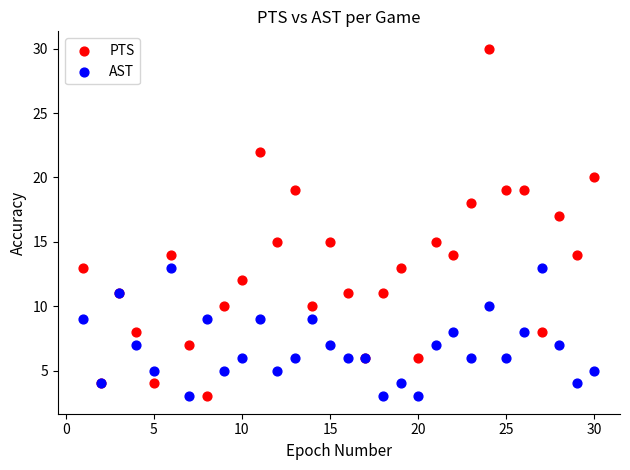

Which series reaches the maximum Y coordinate?

PTS